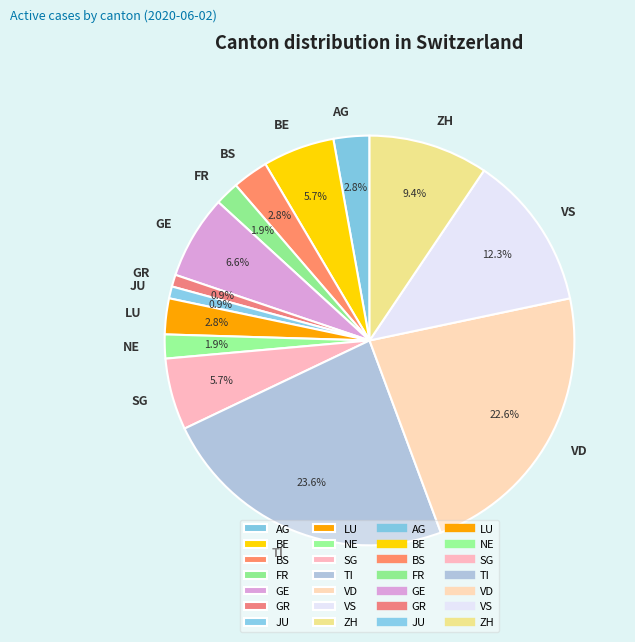

Which slice is the largest?

TI